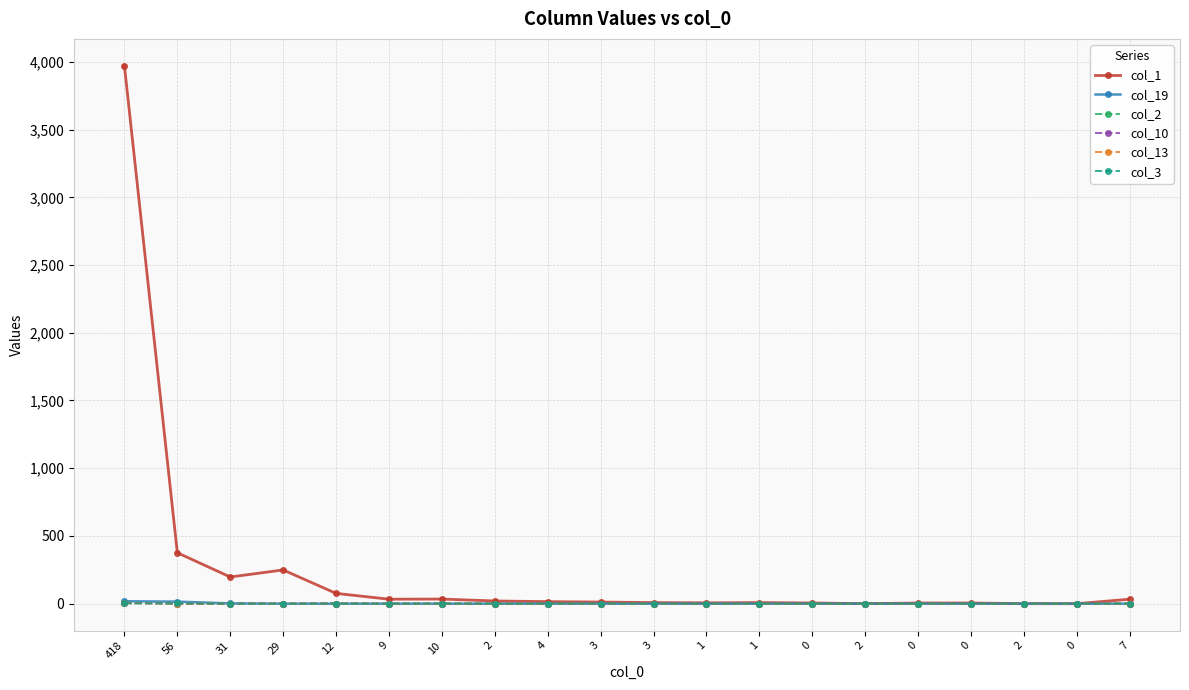

Which category has the highest value in the col_1 series?

418